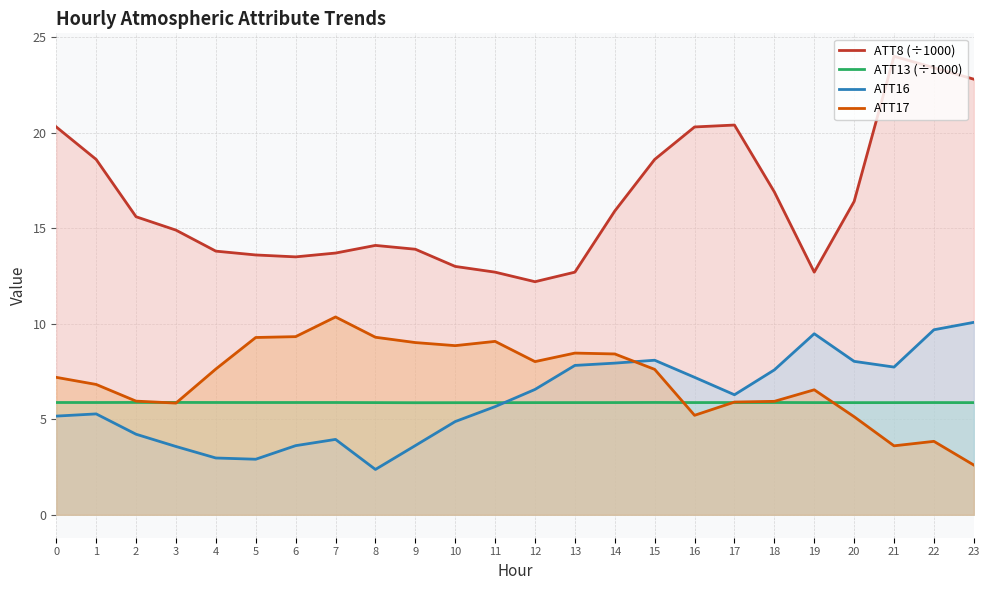

Is it true that ATT13 (÷1000) equals 5.9 at 3?

True